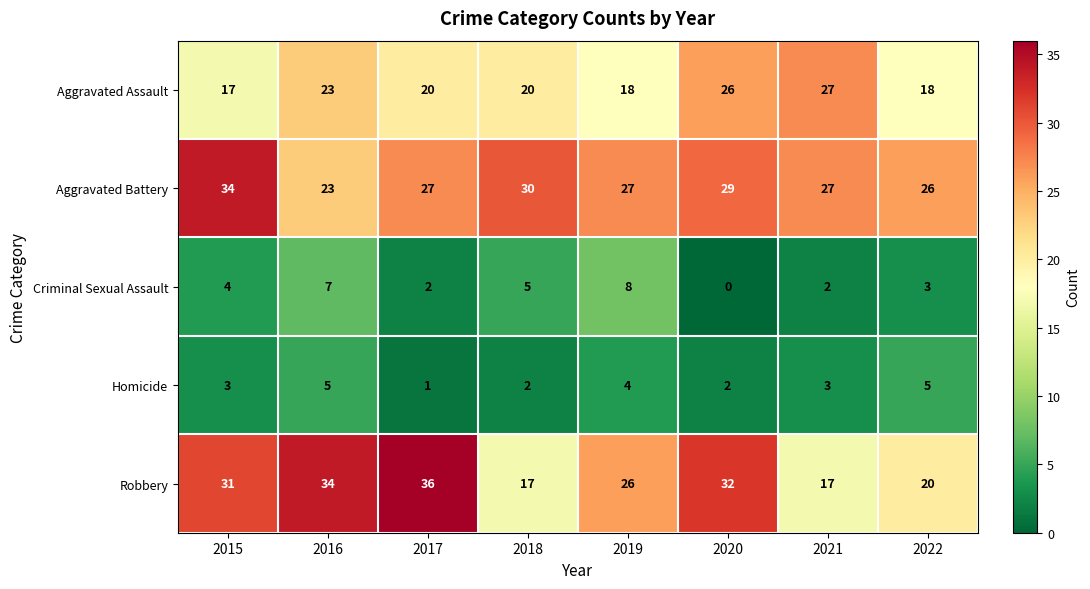

What is the difference between the maximum and second lowest values in the Aggravated Assault series?

9